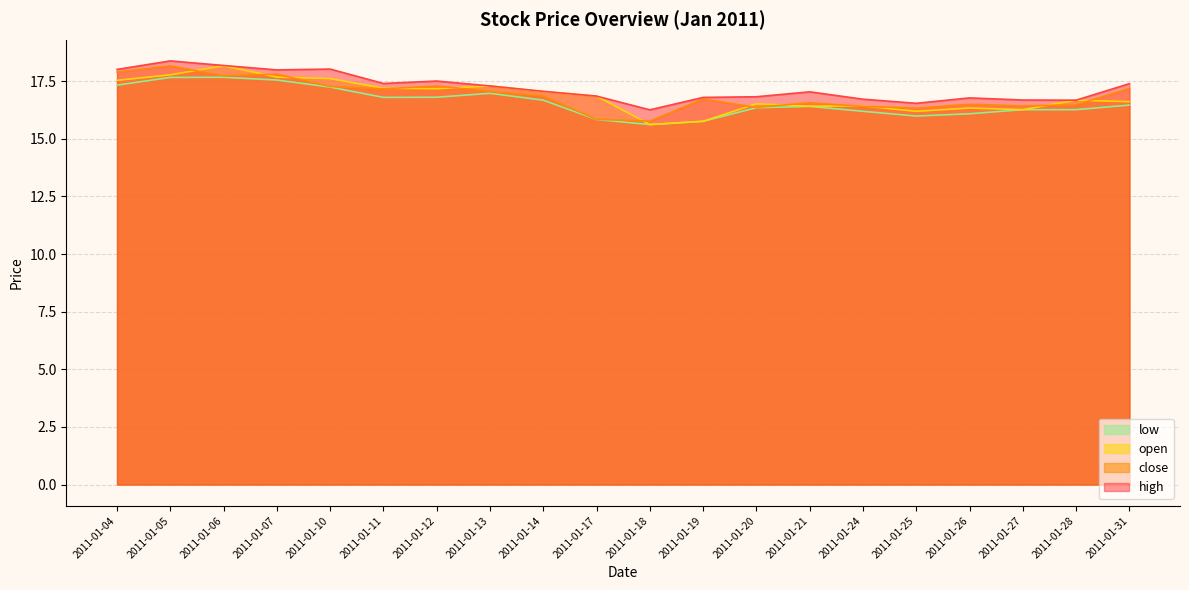

Between 2011-01-11 and 2011-01-10, which is larger?

2011-01-10